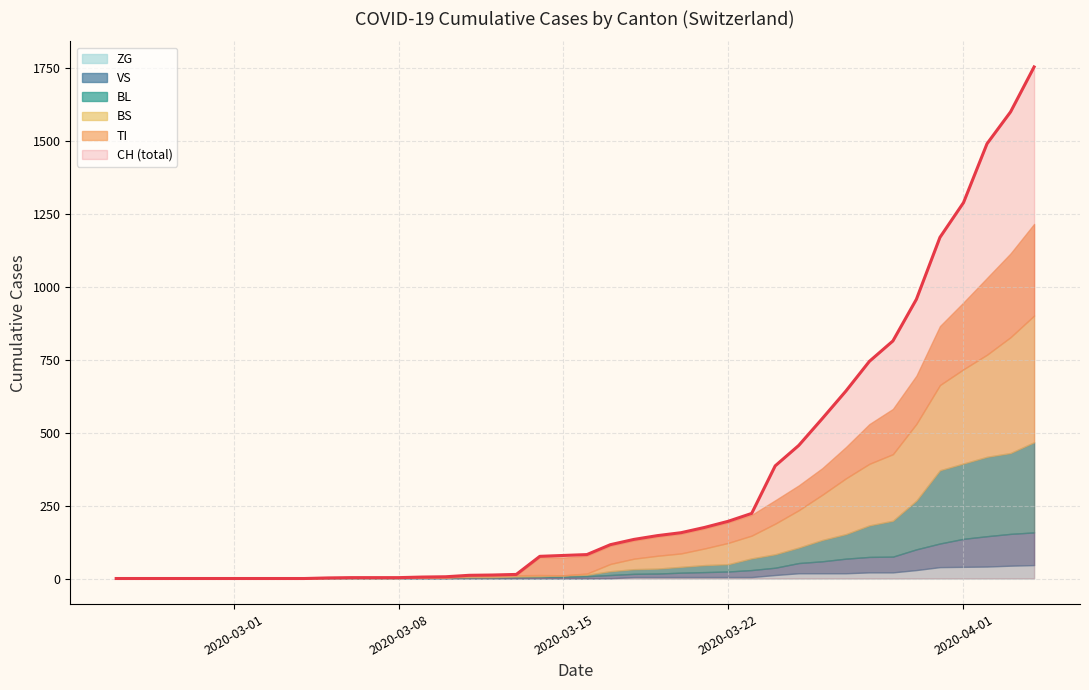

At 4, list the series in order from smallest to largest.

CH, BL, VS, ZG, TI, BS